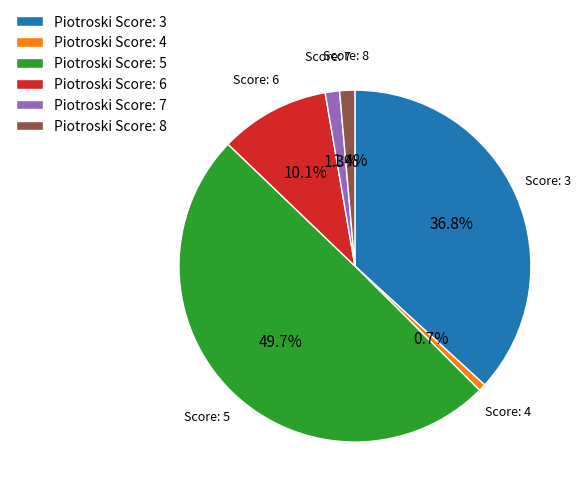

Combined, do Piotroski Score: 5 and Piotroski Score: 8 account for over 50%?

Yes